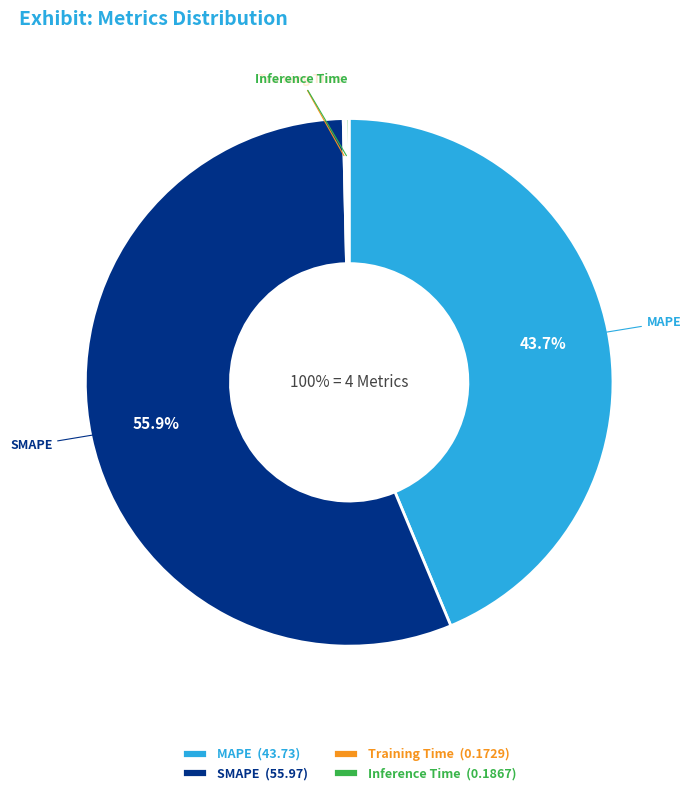

What portion of the pie excludes Inference Time?

99.8%